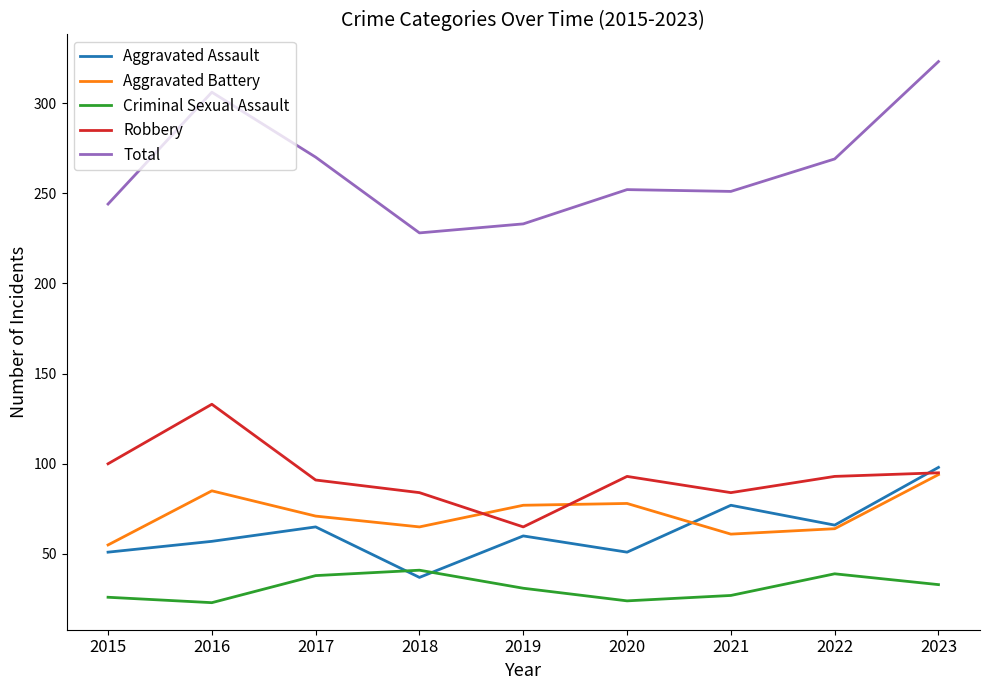

What is the maximum value for Criminal Sexual Assault?

41